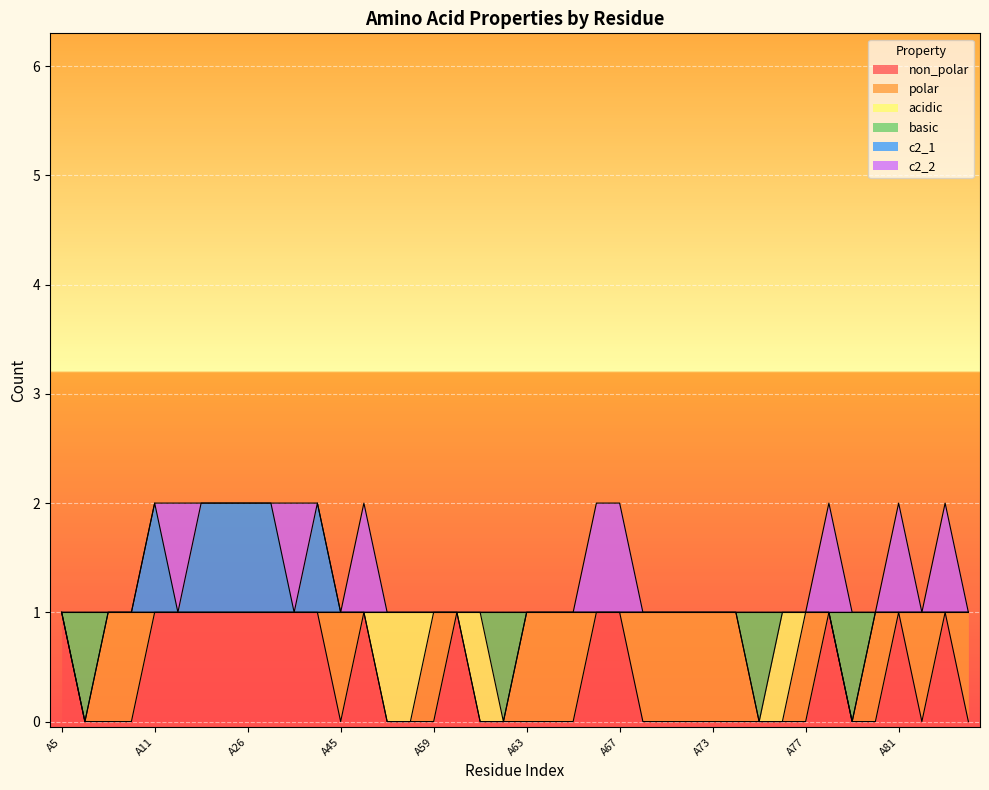

What is the sum of all non_polar values?

16